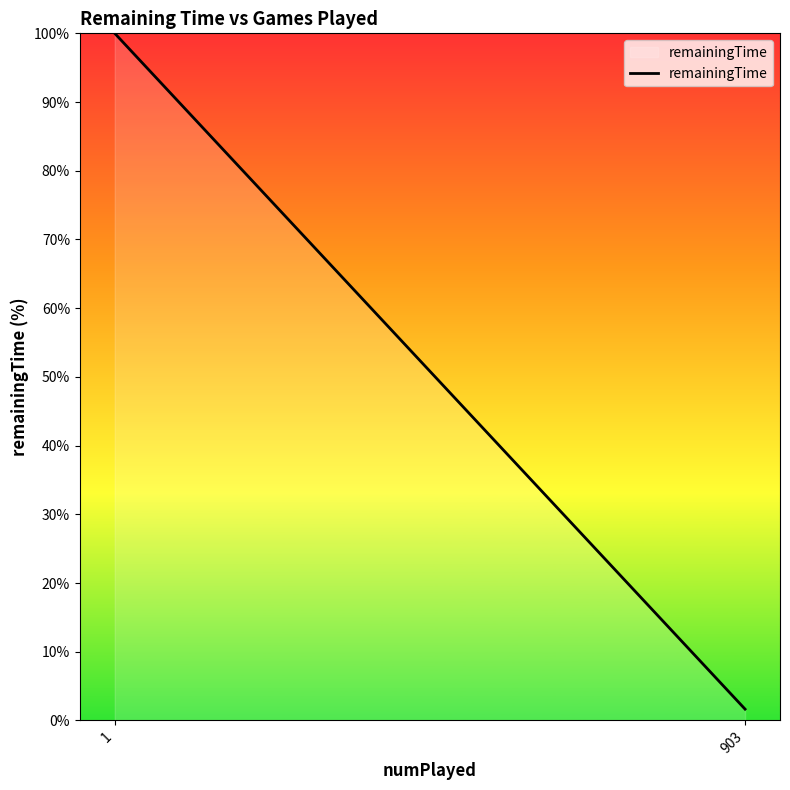

List the labels in order of value, smallest first.

903, 1